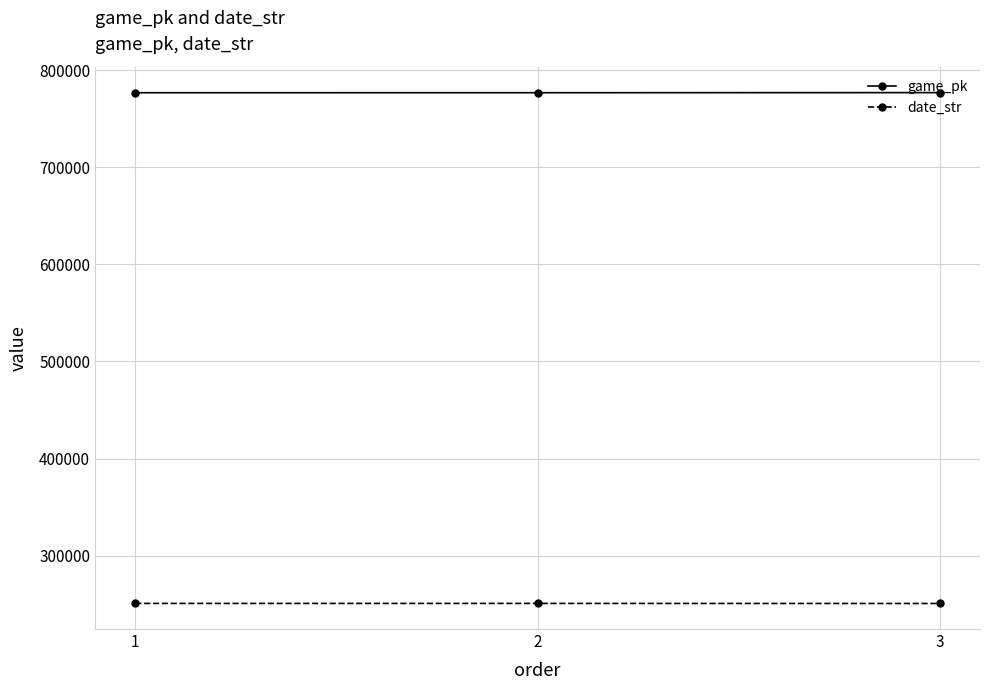

Rank the series at 1 from lowest to highest value.

date_str, game_pk